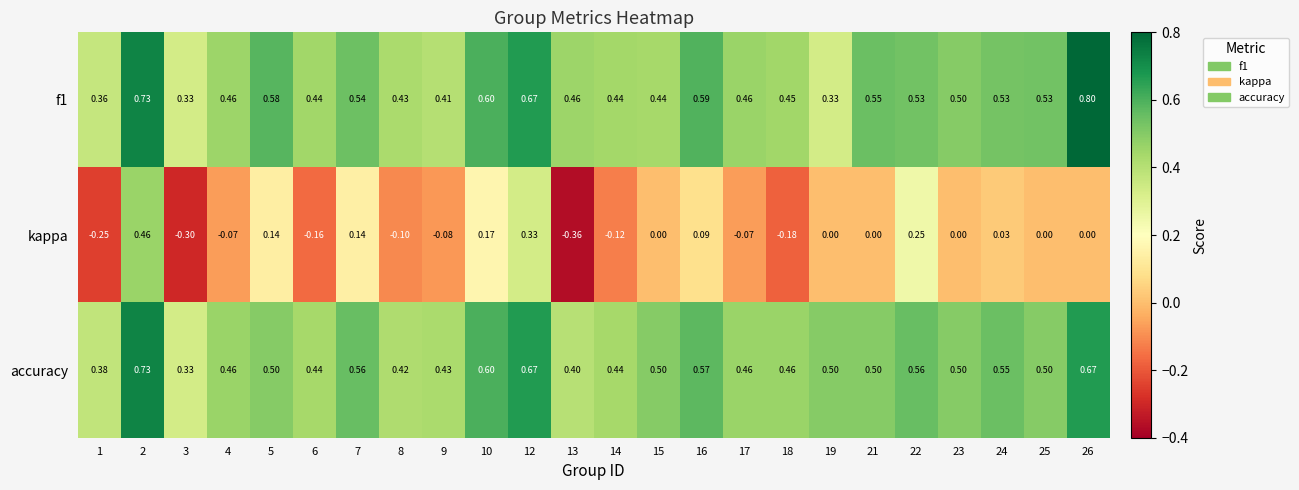

Is the value of accuracy at 25 greater than the value of f1 at 25?

No